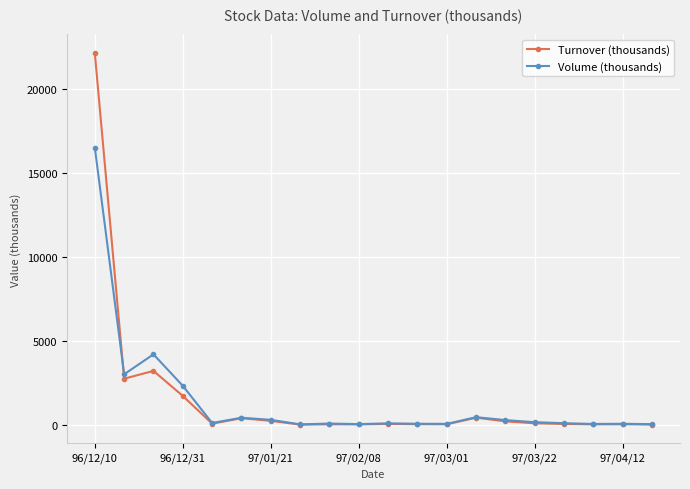

What is the value of the Volume (thousands) point at the 13th from the left?

65.0